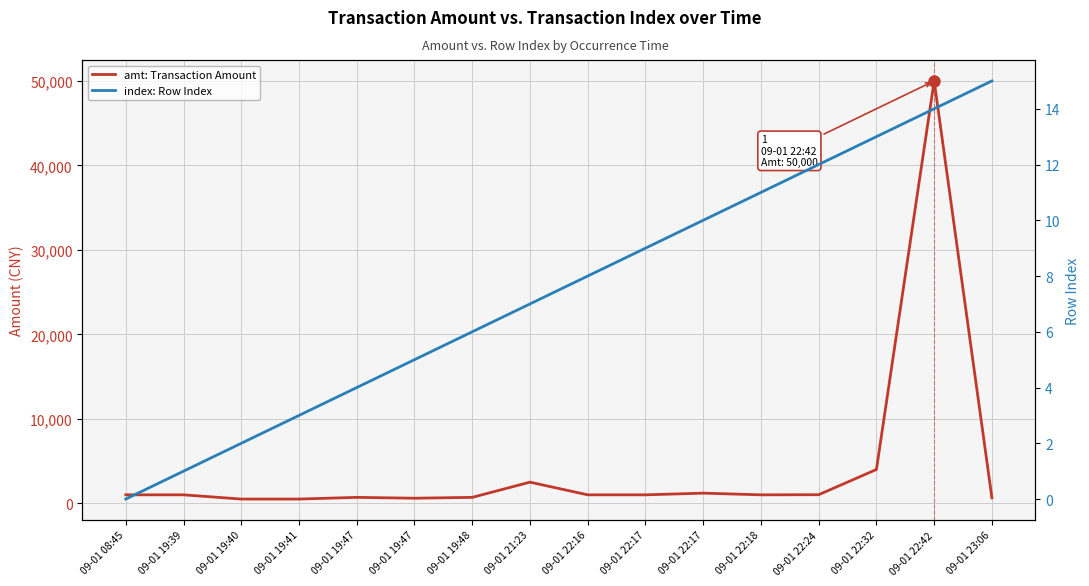

What are all the series names shown in the legend?

amt: Transaction Amount, index: Row Index